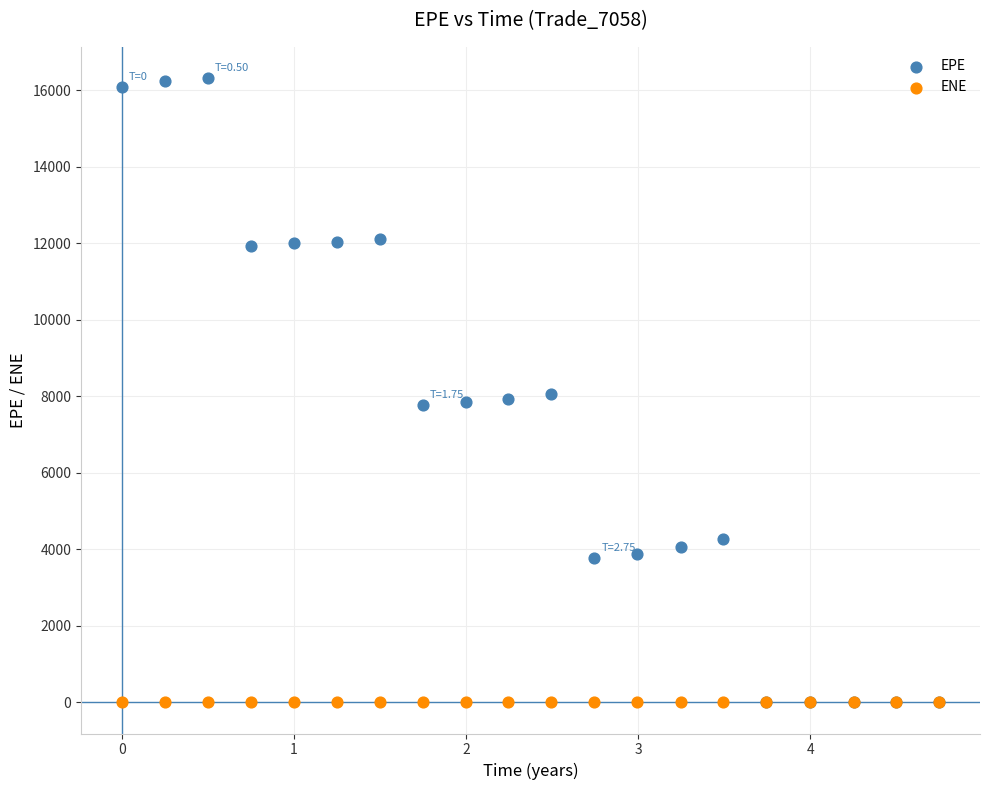

What are all the series names shown in the legend?

EPE, ENE